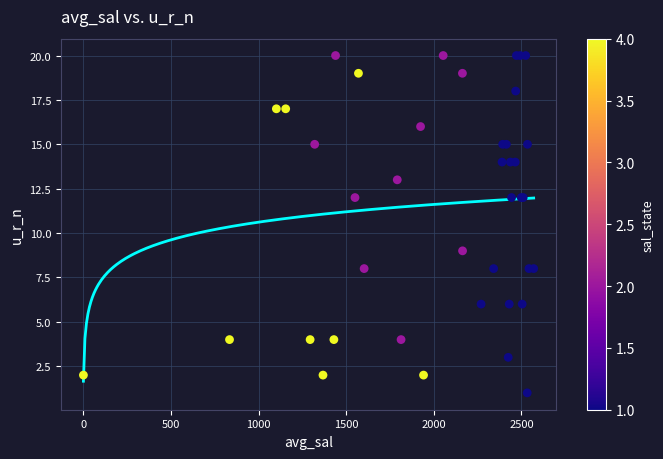

What Y value in the scatter plot is closest to 10?

9